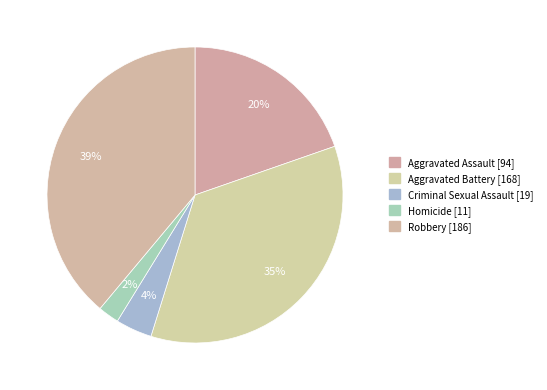

Rank the categories by value from lowest to highest.

Homicide, Criminal Sexual Assault, Aggravated Assault, Aggravated Battery, Robbery